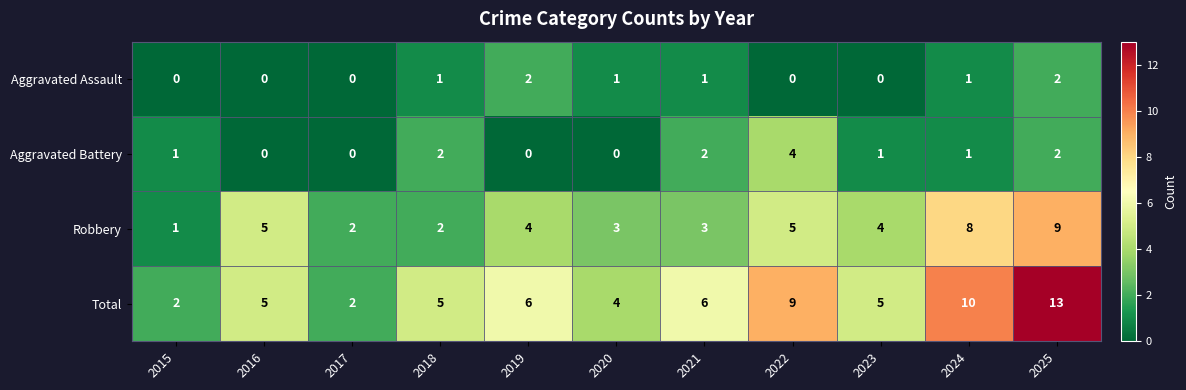

What is the spread (max minus min) of values at 2025?

11